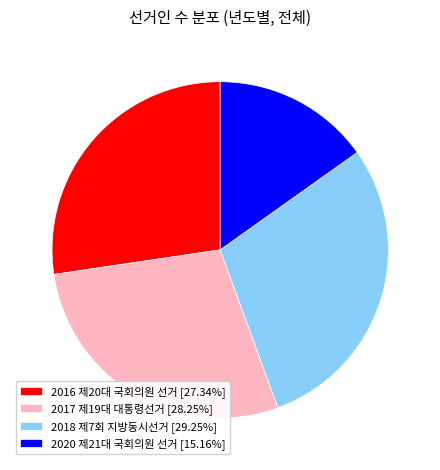

Does 2017 제19대 대통령선거 [28.25%] account for over 50% of the chart?

No